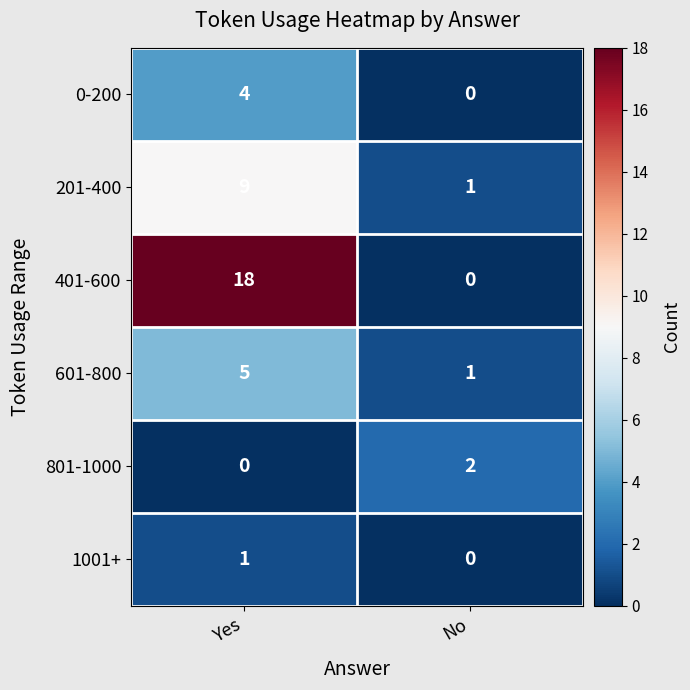

Which category has the lowest value in the 0-200 series?

No